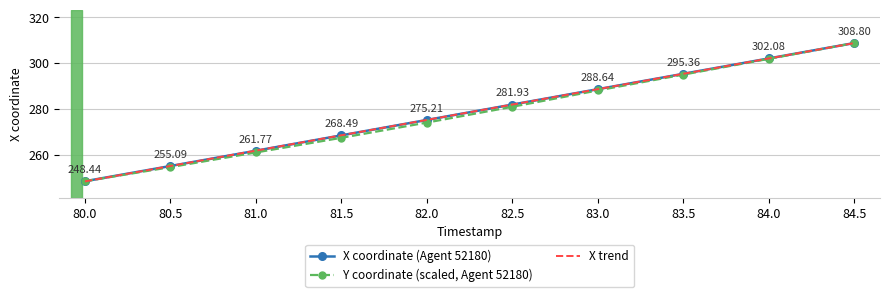

Which series has the largest range (max minus min)?

X trend